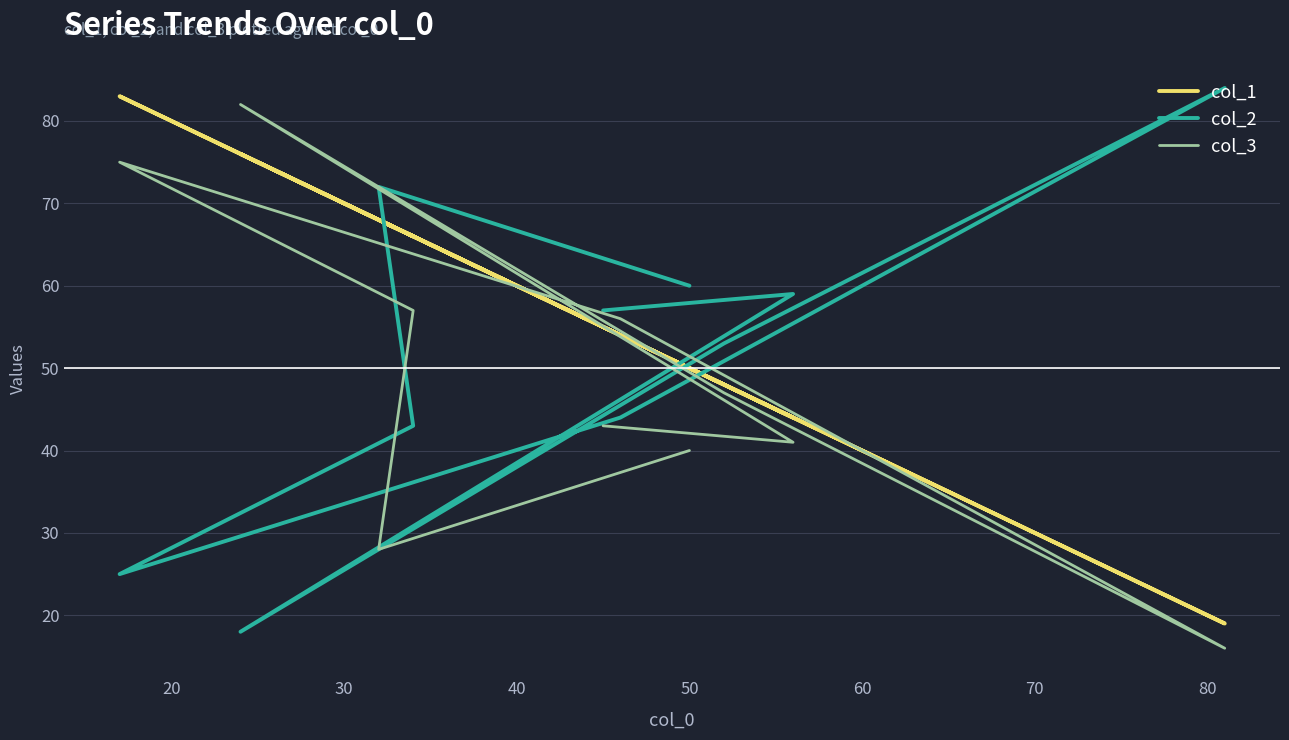

How many times do col_3 and col_1 cross each other?

4